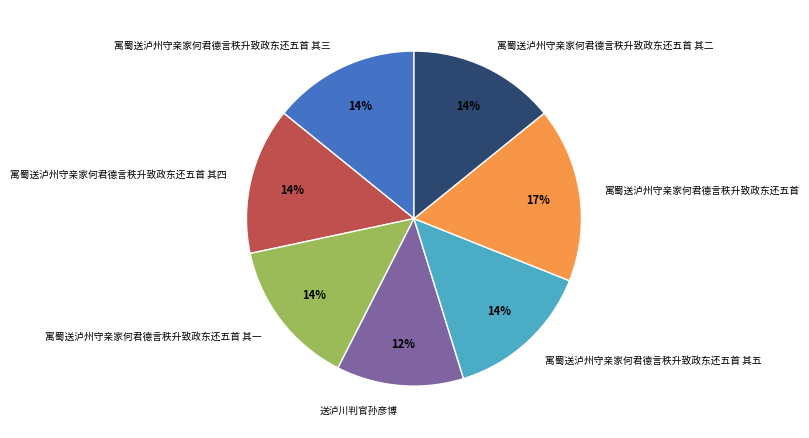

Is 寓蜀送泸州守亲家何君德言秩升致政东还五首 其五 the majority of the pie?

No